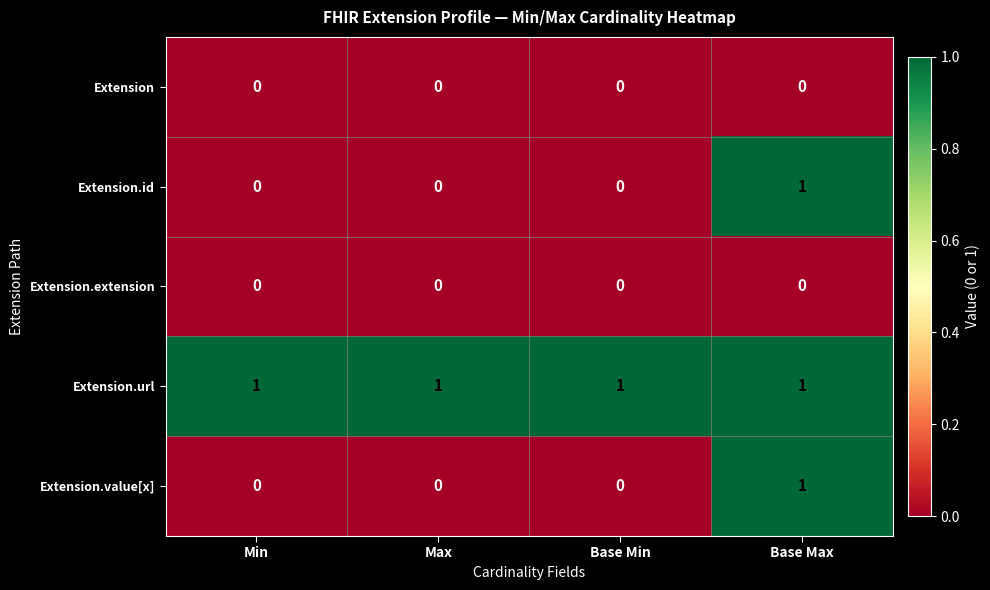

Reading right to left, list all the values displayed in this chart.

Extension: 0	0	0	0
Extension.id: 1	0	0	0
Extension.extension: 0	0	0	0
Extension.url: 1	1	1	1
Extension.value[x]: 1	0	0	0